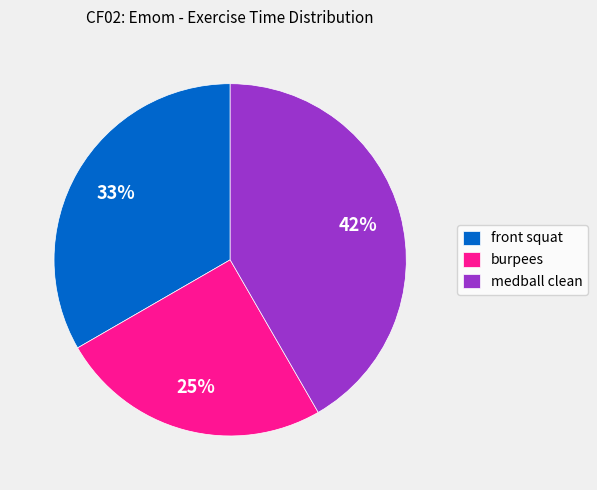

Approximately how many times larger is the value at burpees compared to front squat?

0.8